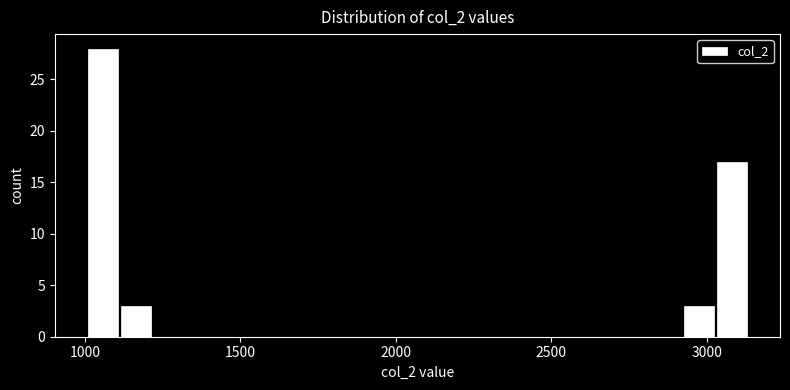

Around what value on the x-axis is the tallest bar? Give the approximate position of its centre, as read against the axis.

1050